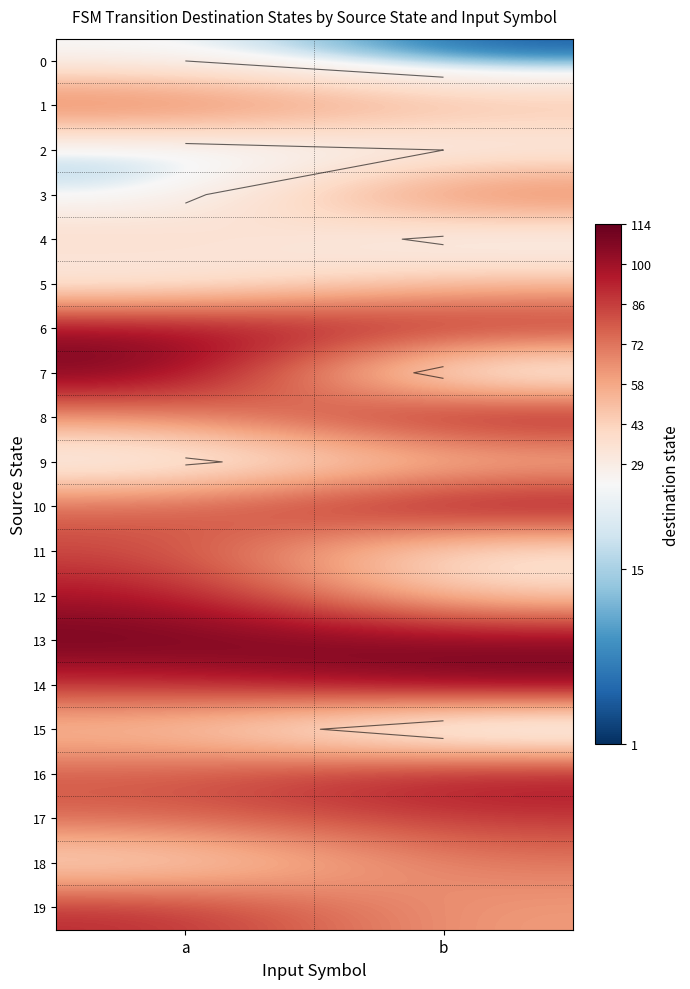

What is the sum of the 8 values at a and b?

168